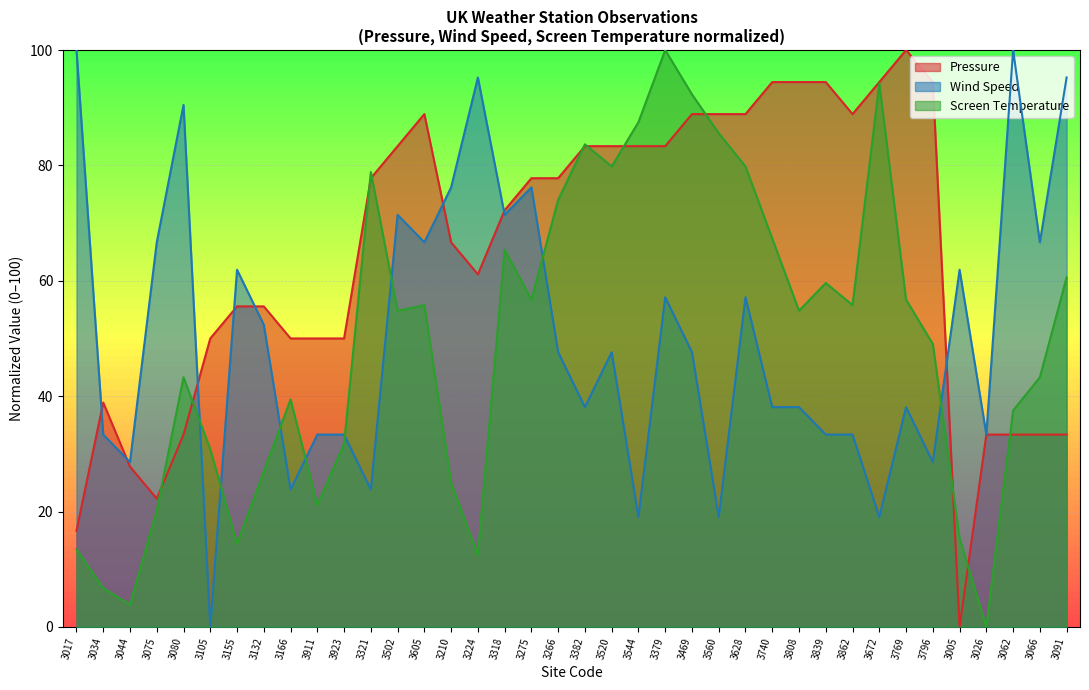

At which label does Screen Temperature reach its peak?

3379